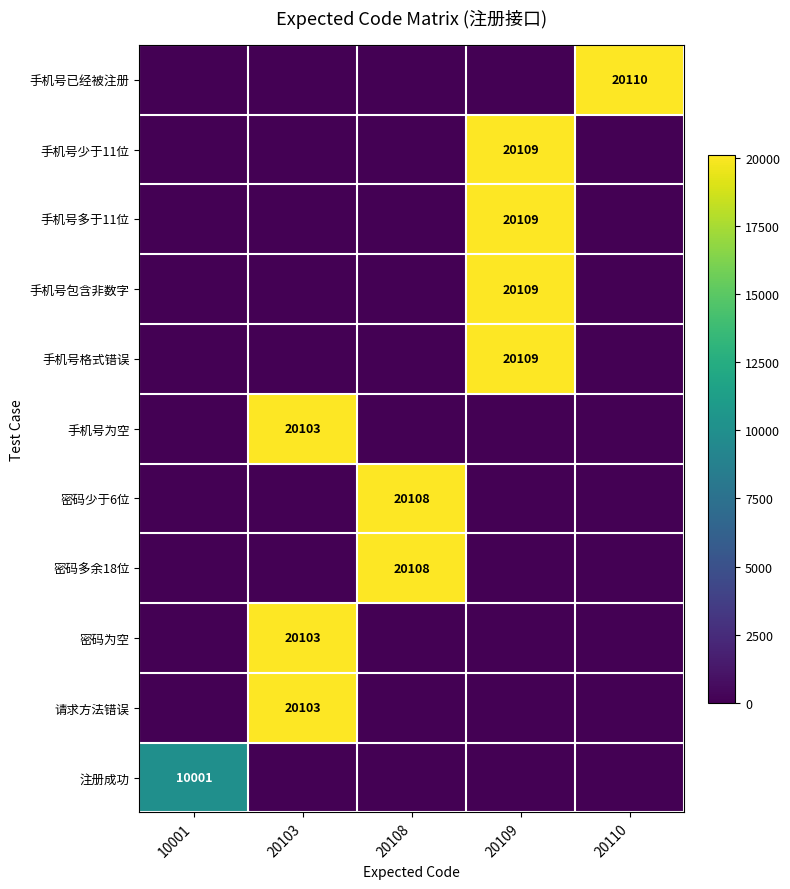

Is it true that 手机号为空 equals 31528 at 20103?

False